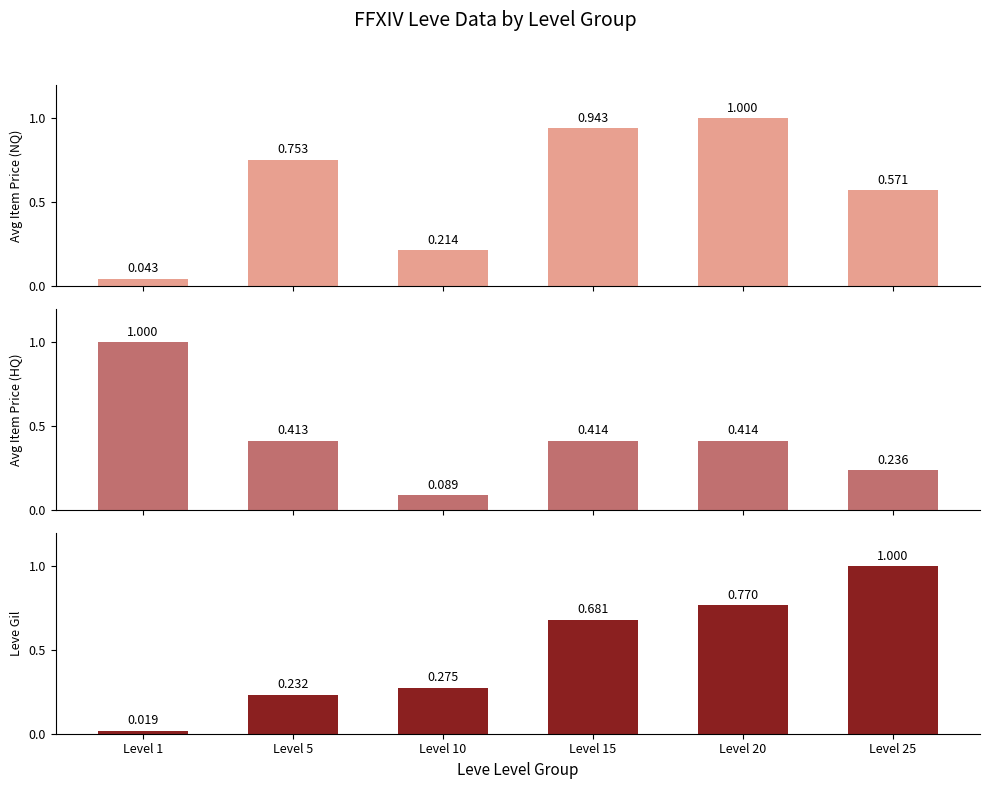

Does the chart contain any negative values?

No